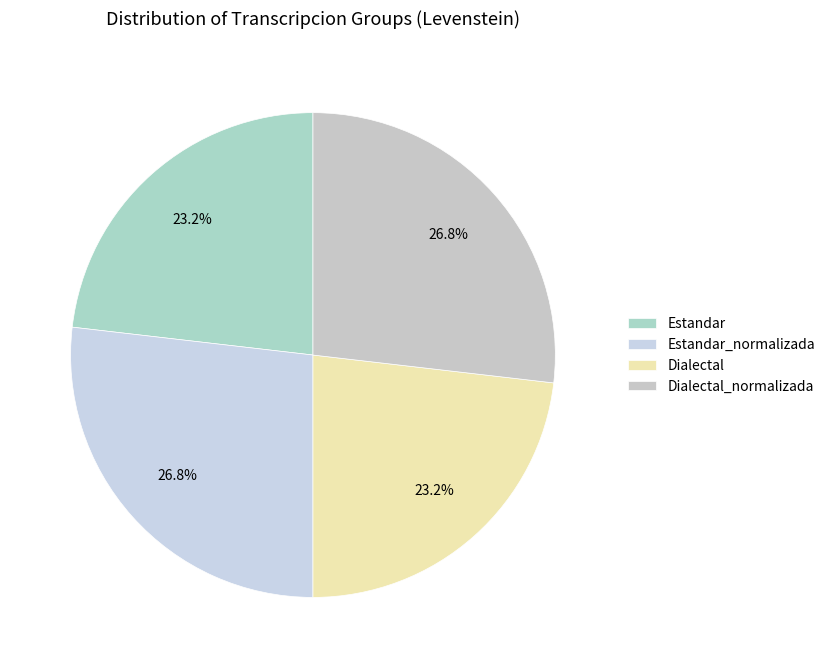

Does Dialectal account for over 50% of the chart?

No